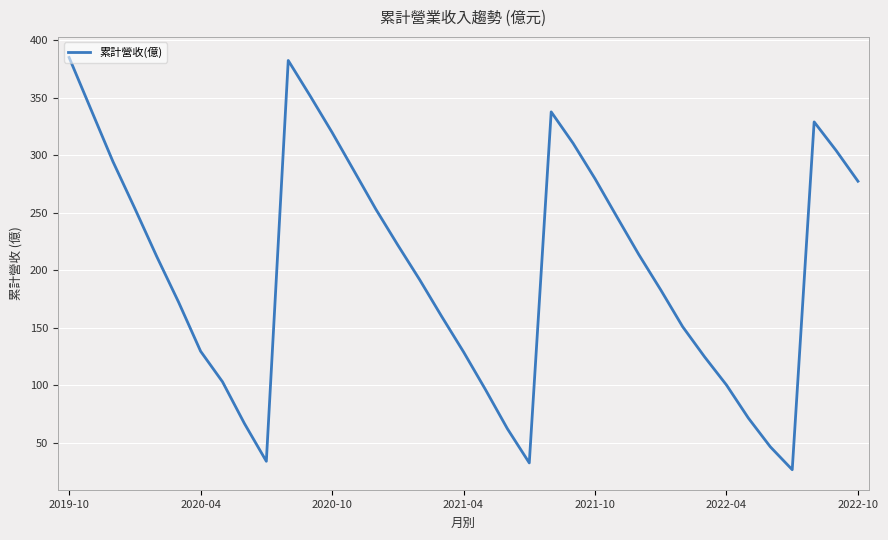

What is the smallest value displayed?

26.6